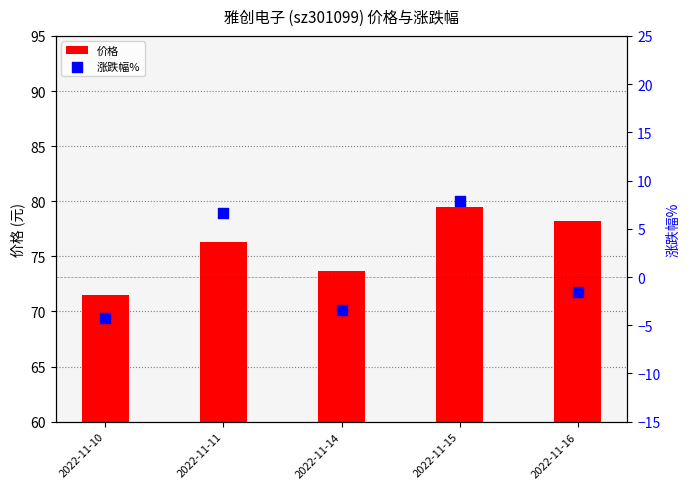

Which series has the widest spread of Y values?

涨跌幅%